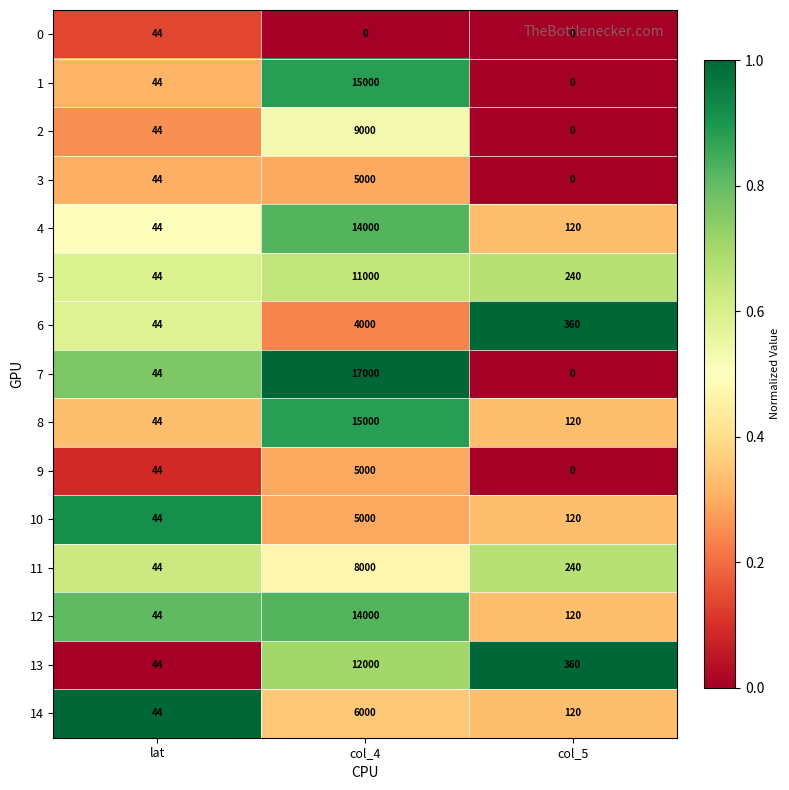

At which label does 8 first exceed 120?

col_4